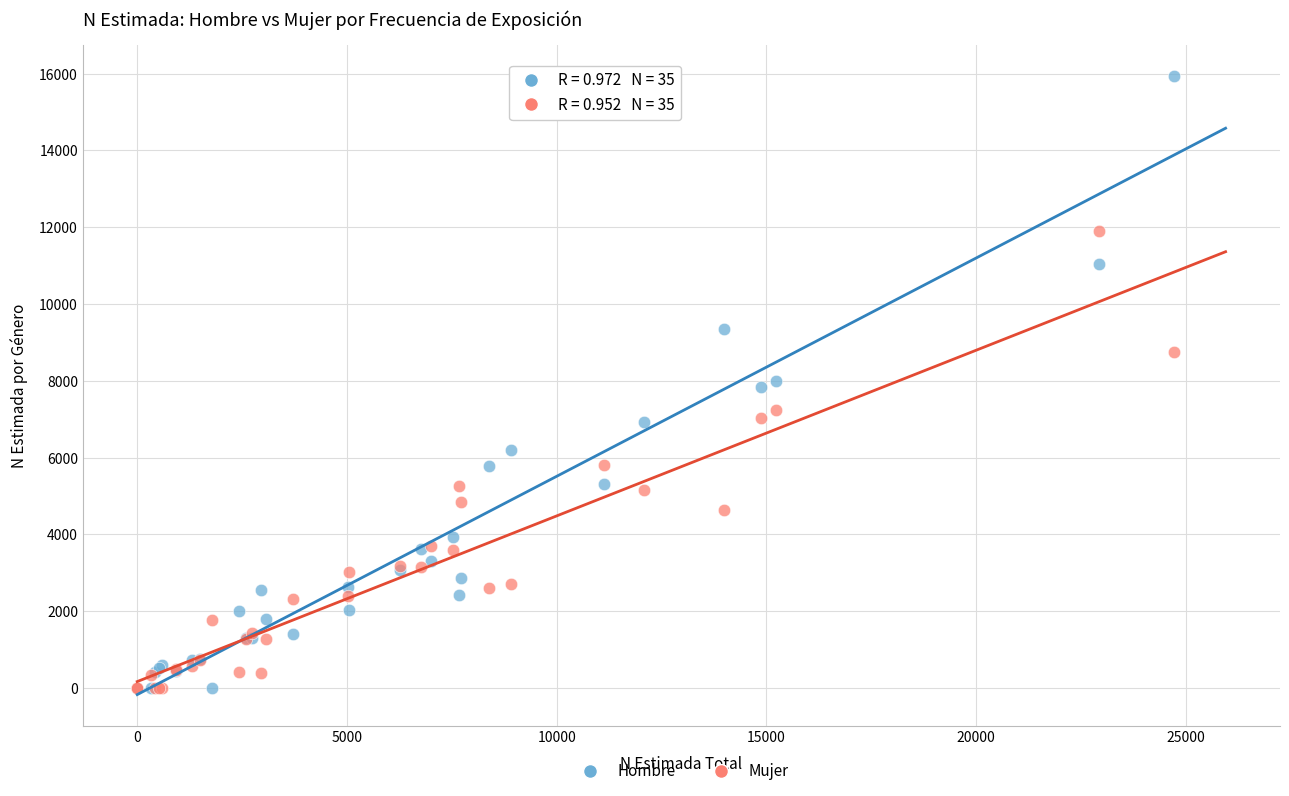

Which series has the largest Y range (max minus min)?

Hombre